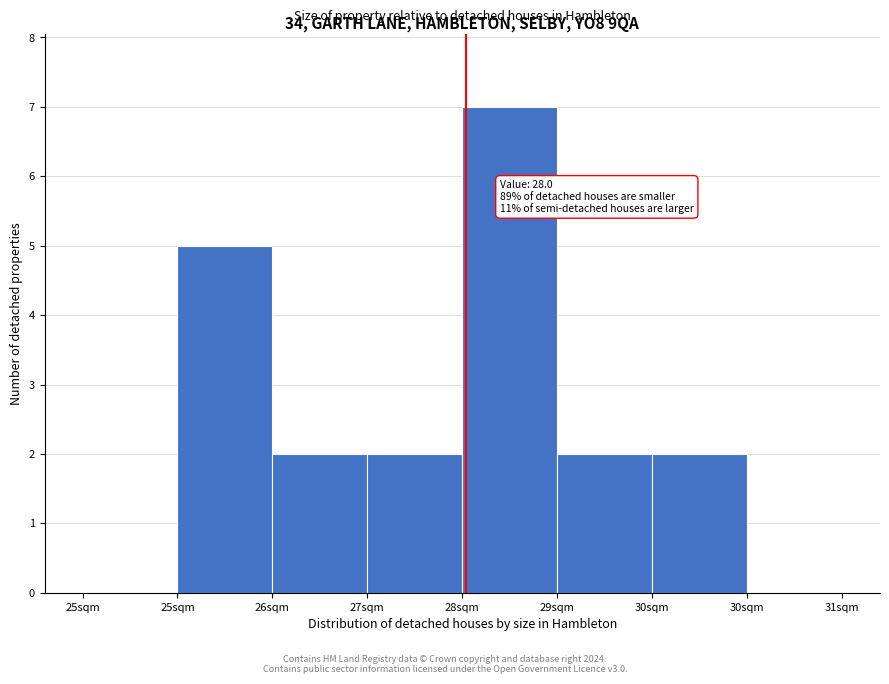

How many series are shown in this chart?

1